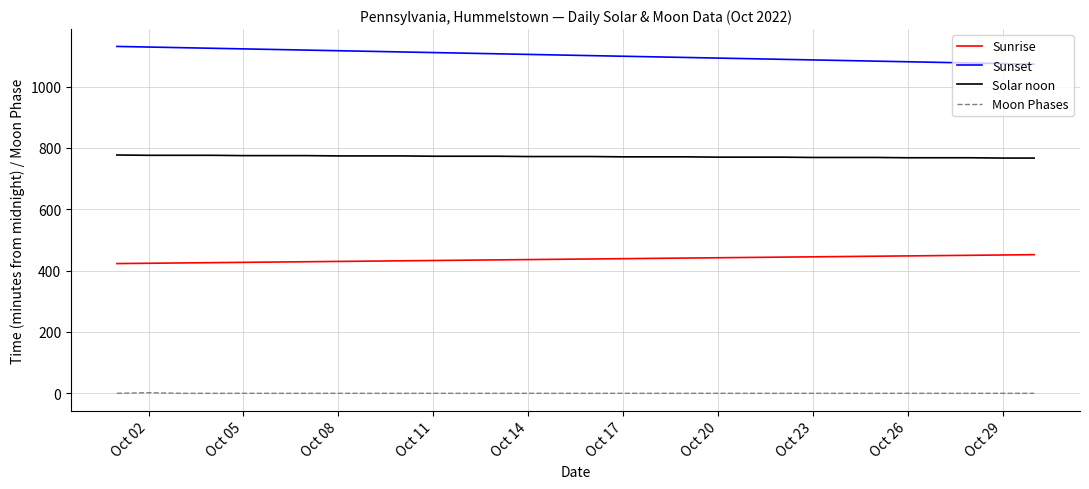

How many categories are shown in the chart?

30